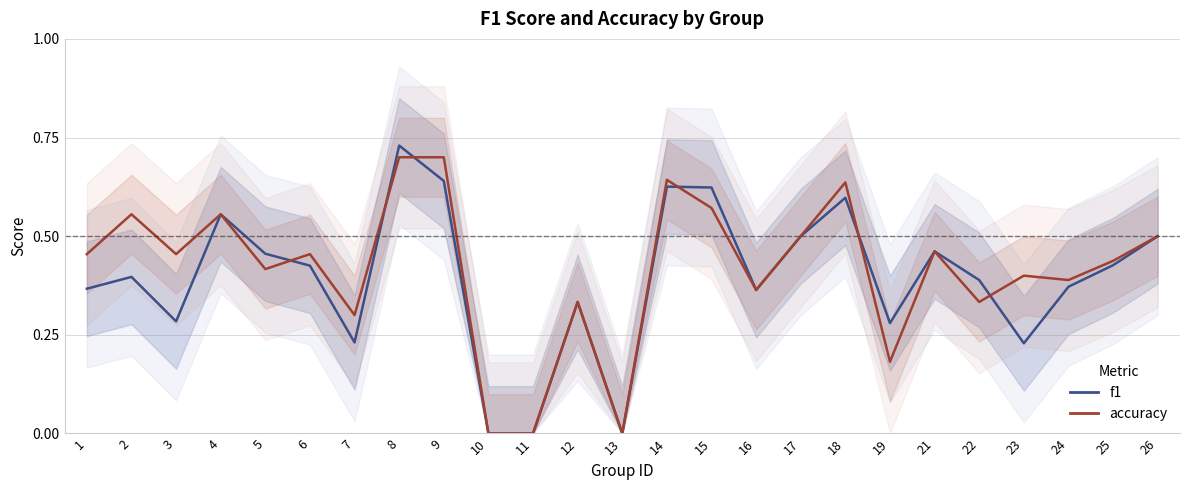

Count the accuracy values in the range 0 to 1.

25